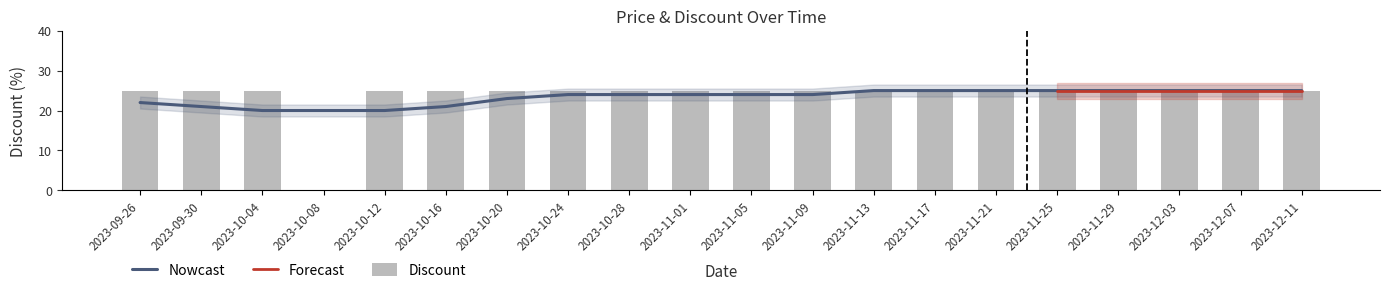

What is the approximate value at 2023-11-21, to the nearest 10?

20